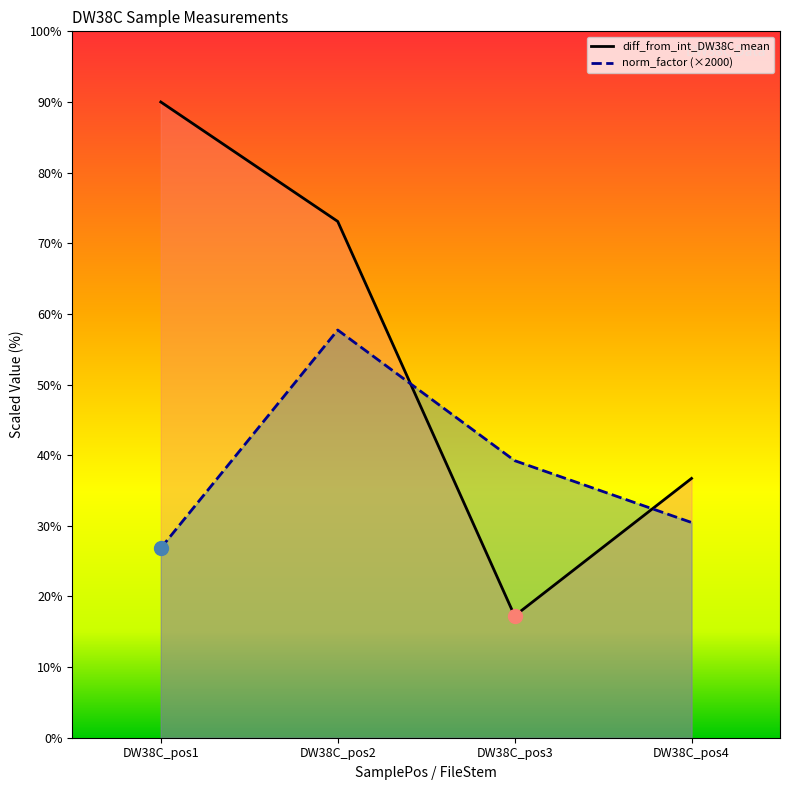

Is the value of diff_from_int_DW38C_mean at DW38C_pos4 greater than the value of norm_factor at DW38C_pos1?

Yes